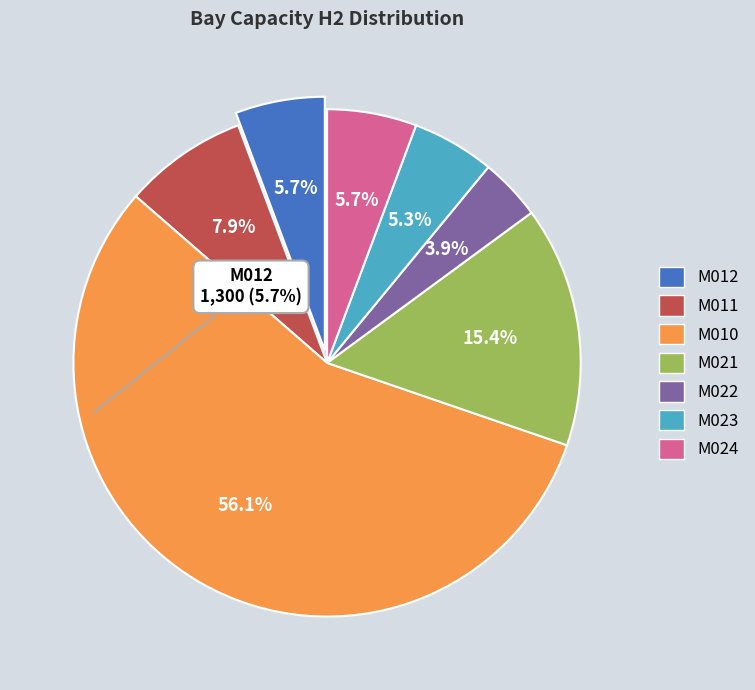

Is there a majority slice in this chart?

Yes